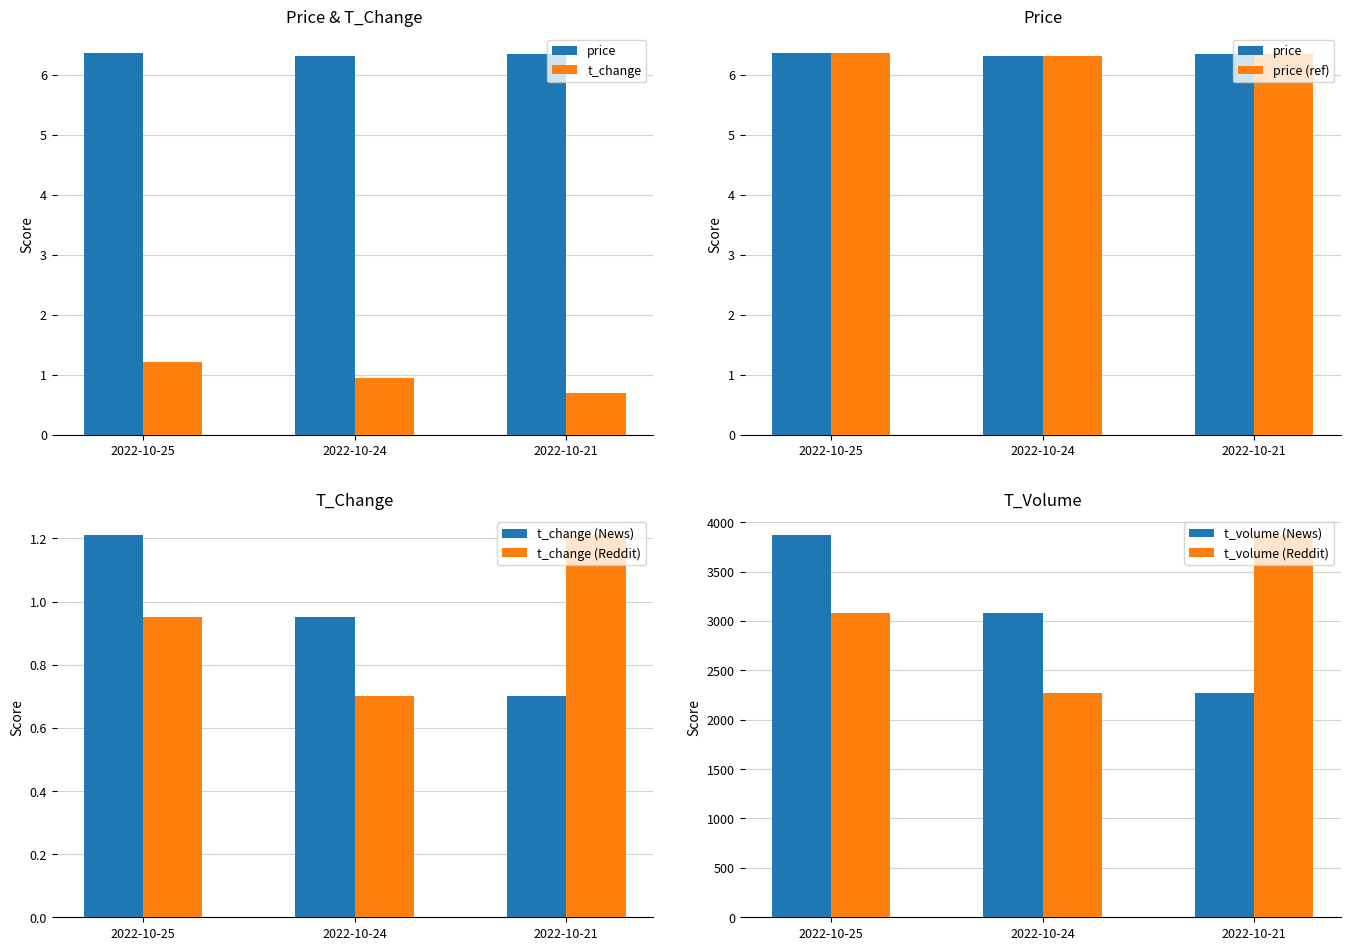

The value of t_change at 2022-10-21 is 0.2. True or false?

False